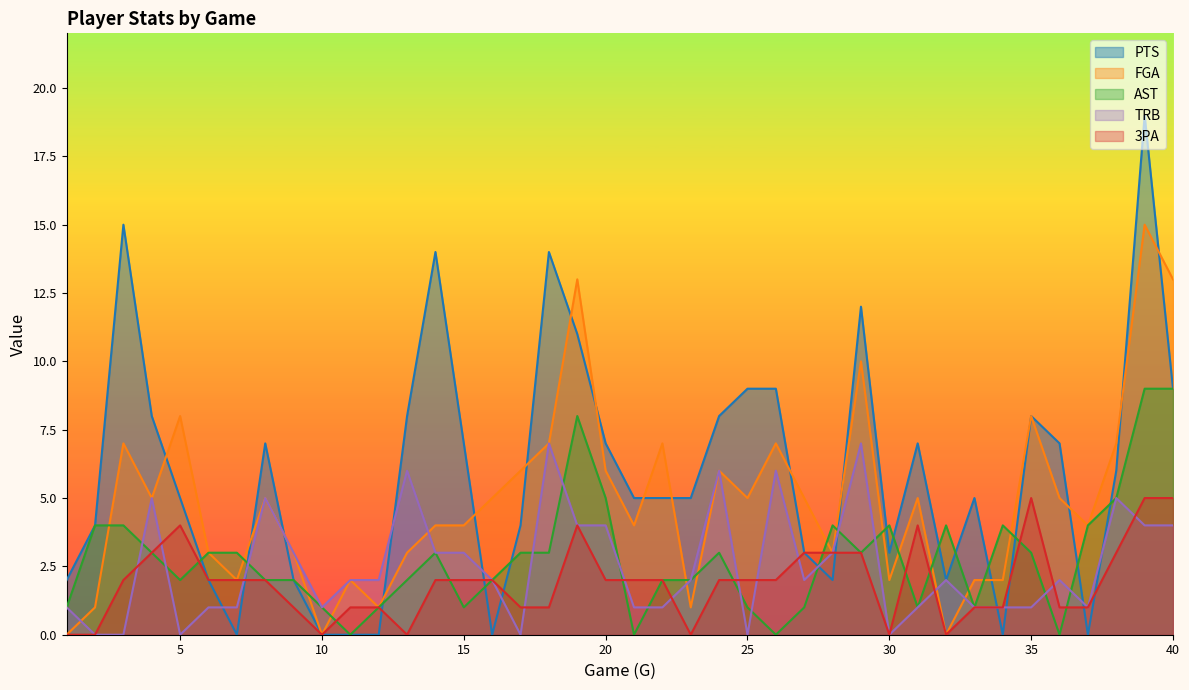

Is it true that PTS equals 2 at 26?

False